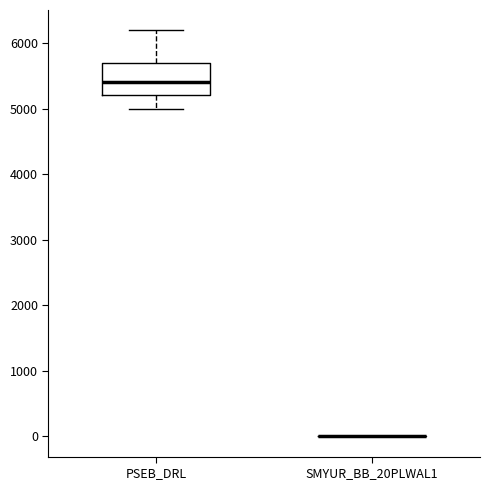

Reading left to right, transcribe this box plot: for each box, give where its median line is, the range the box spans, and where its two whiskers end, as read against the y-axis. The values are not printed on the chart, so give them approximately, as read against the axis.

PSEB_DRL: median 5400, box 5200 to 5700, whiskers 5000 to 6200
SMYUR_BB_20PLWAL1: box collapsed to a line at 0, whiskers 0 to 0